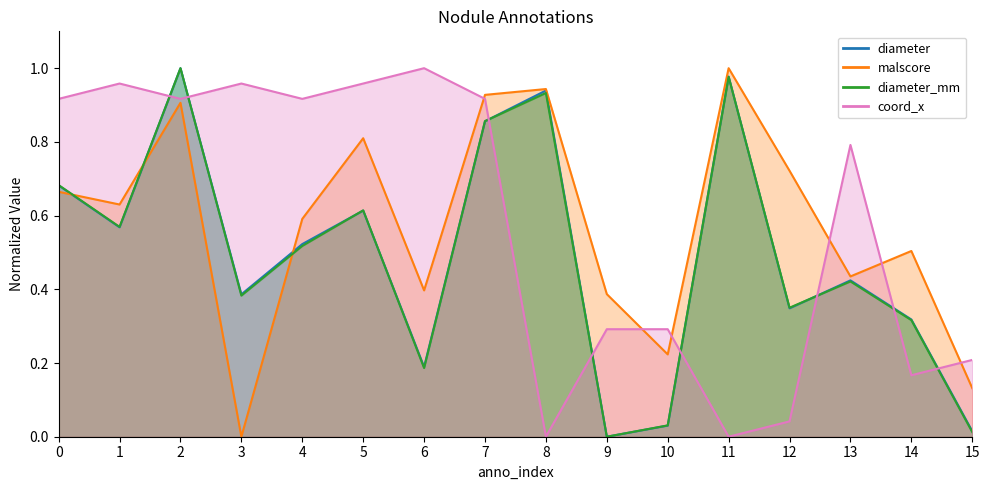

How many lines are shown in the chart?

4